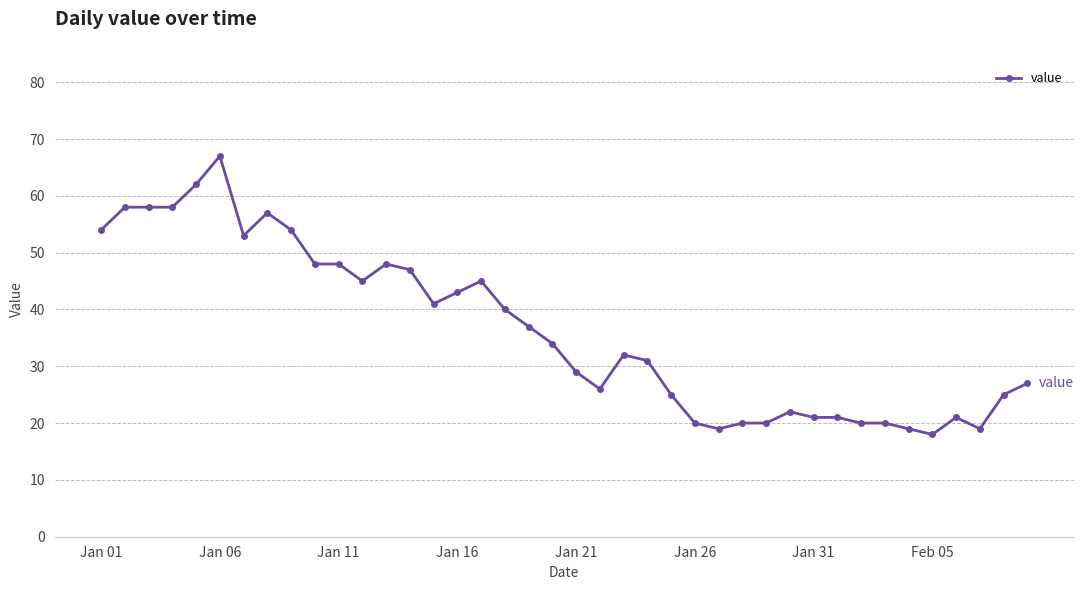

How many data points are less than 34?

20